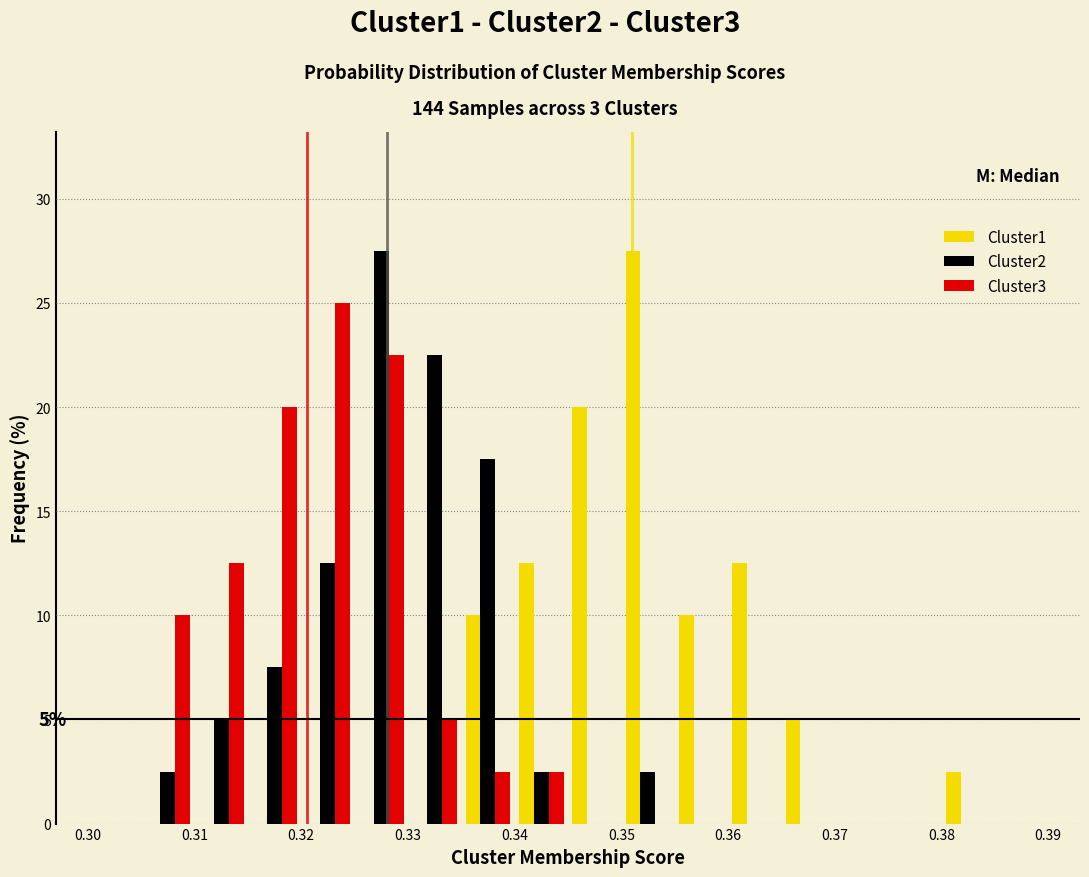

In the Cluster3 series, which range on the x-axis has the tallest bar?

0.320 to 0.325